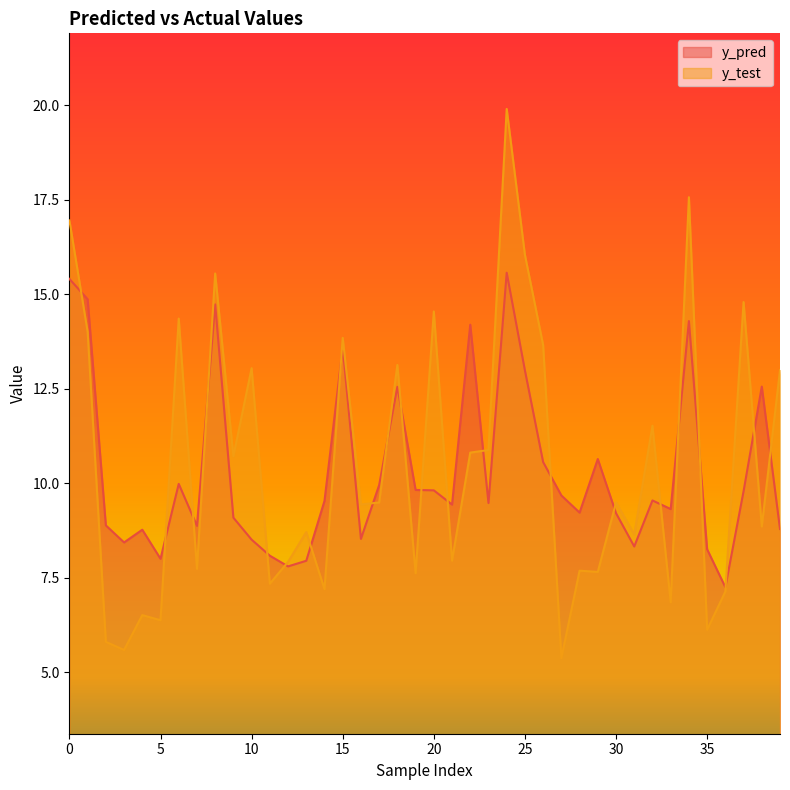

At which category does the chart reach its minimum across all series?

27